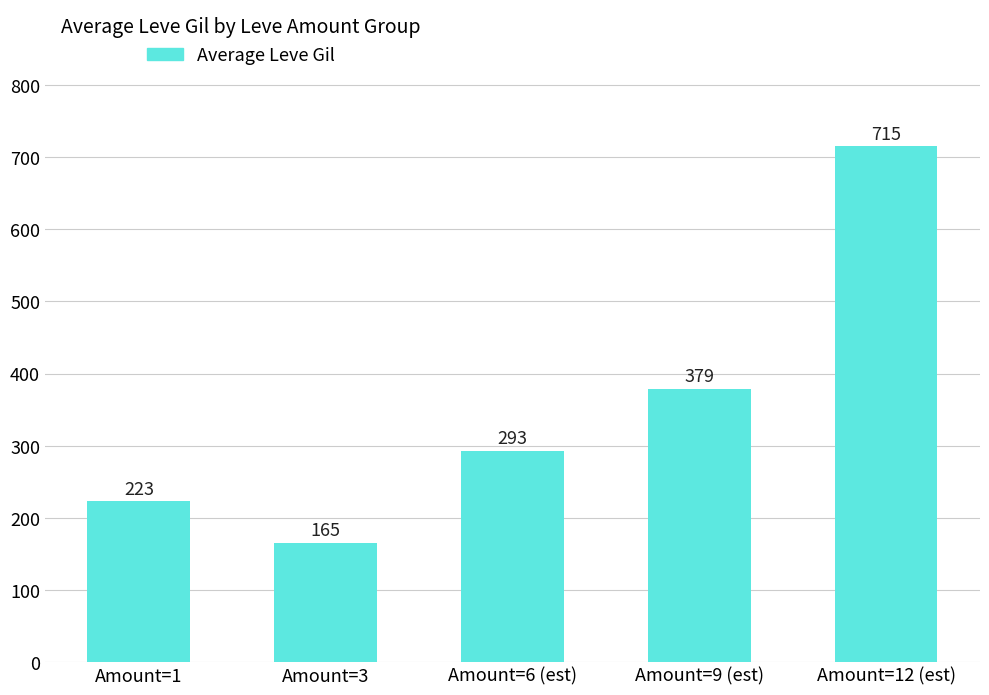

Rank the categories by value from lowest to highest.

Amount=3, Amount=1, Amount=6 (est), Amount=9 (est), Amount=12 (est)